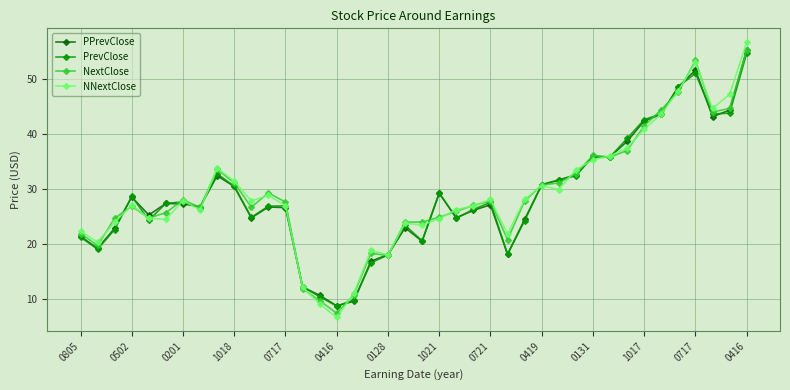

Which series has the largest range (max minus min)?

NNextClose